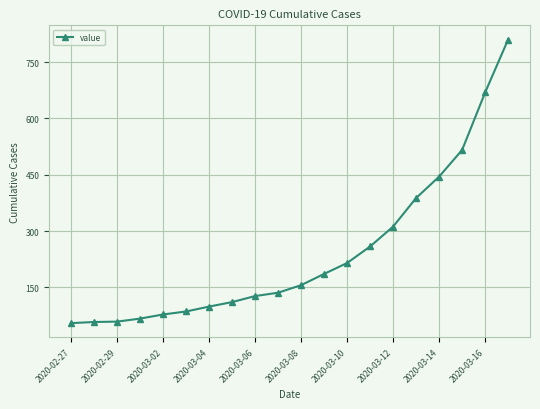

How many values are below 156?

10